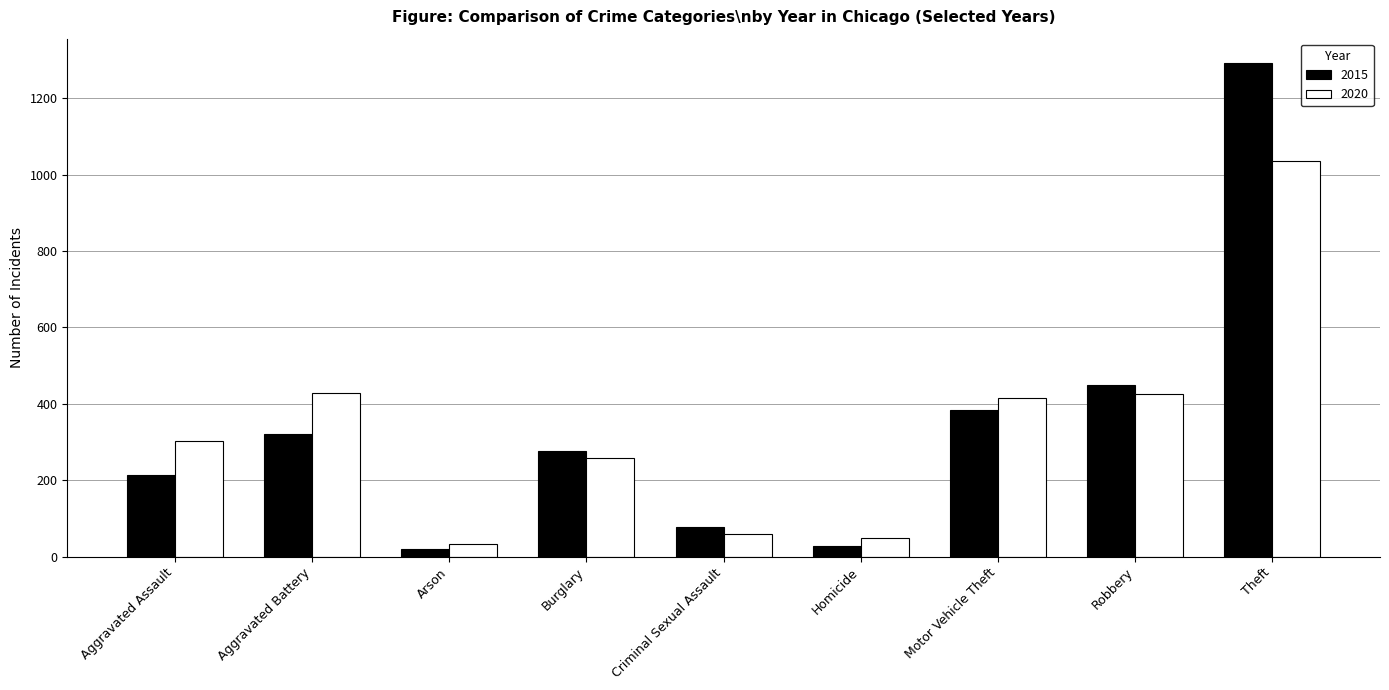

True or false: 2020 has a value of 304 at Aggravated Assault.

True